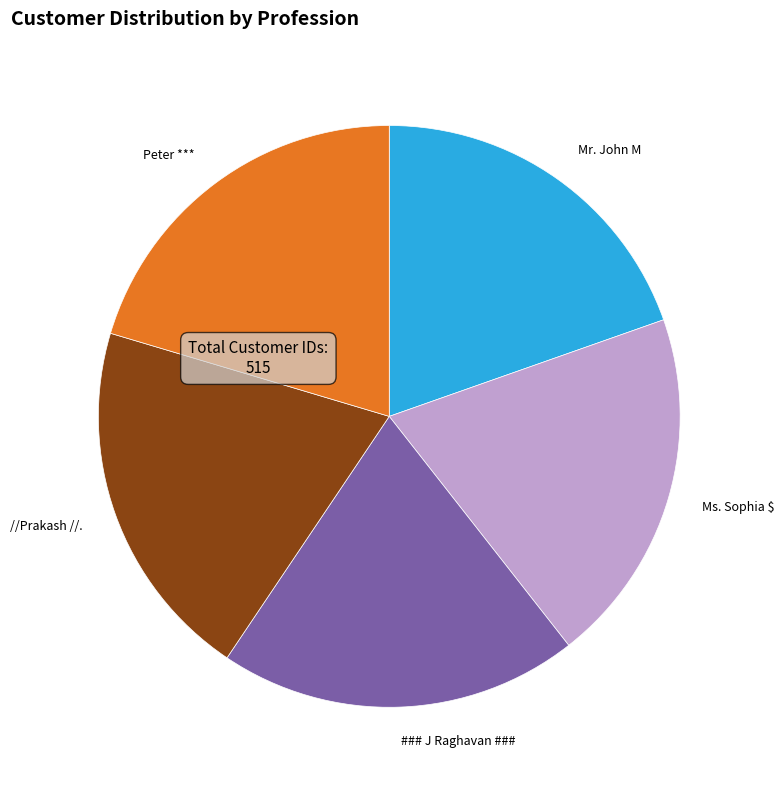

Is it true that Mr. John M is 20% of the pie?

True